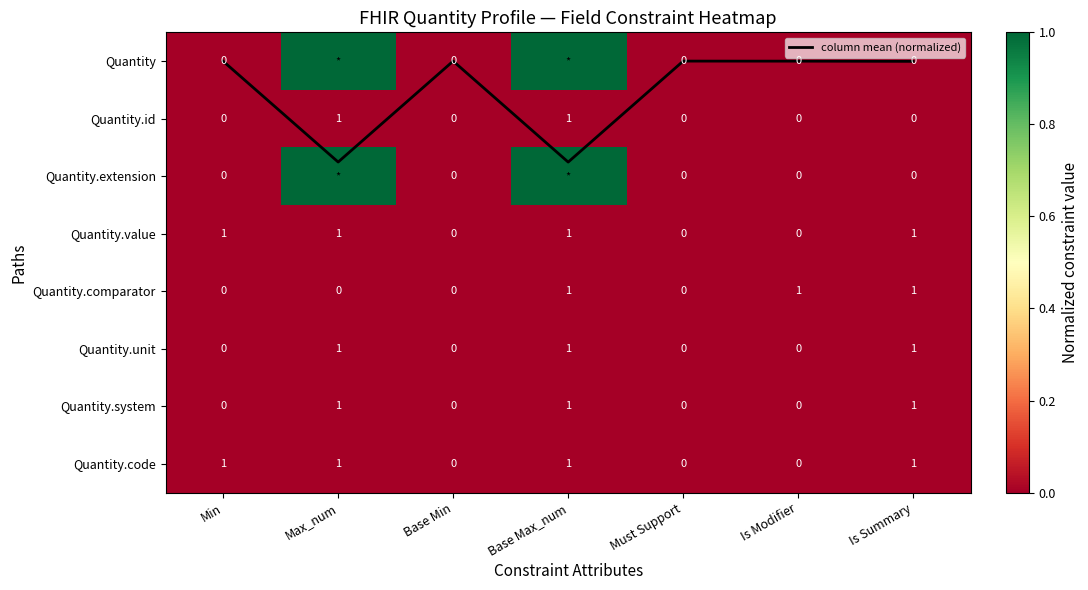

How many values in the Quantity.id series exceed 0?

2